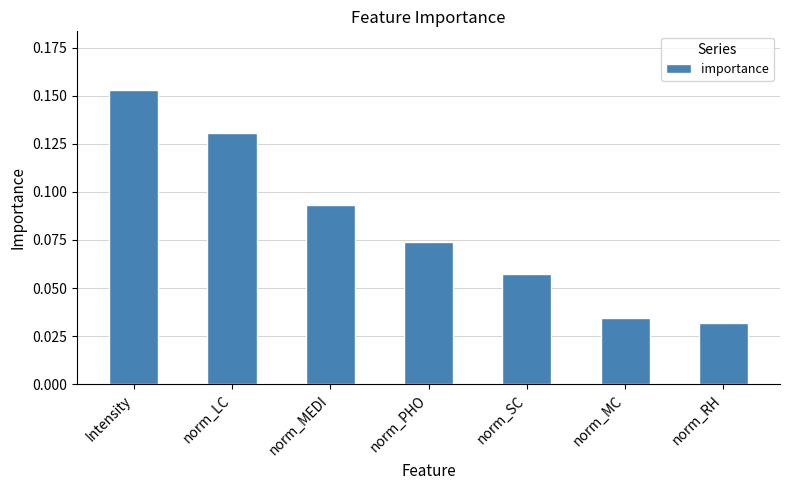

At which category does the chart reach its peak across all series?

Intensity